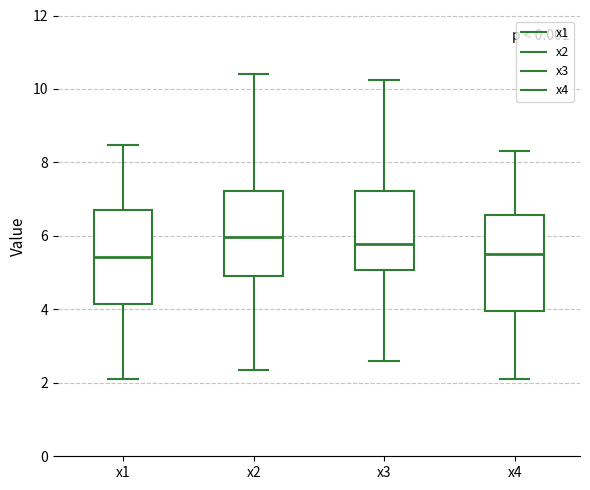

Reading left to right, read every box against the y-axis: the position of its median line, the range the box covers, and the ends of its whiskers. The values are not printed on the chart, so give them approximately, as read against the axis.

x1: median 5.4, box 4.2 to 6.8, whiskers 2.2 to 8.4
x2: median 6.0, box 5.0 to 7.2, whiskers 2.4 to 10.4
x3: median 5.8, box 5.0 to 7.2, whiskers 2.6 to 10.2
x4: median 5.6, box 4.0 to 6.6, whiskers 2.2 to 8.4